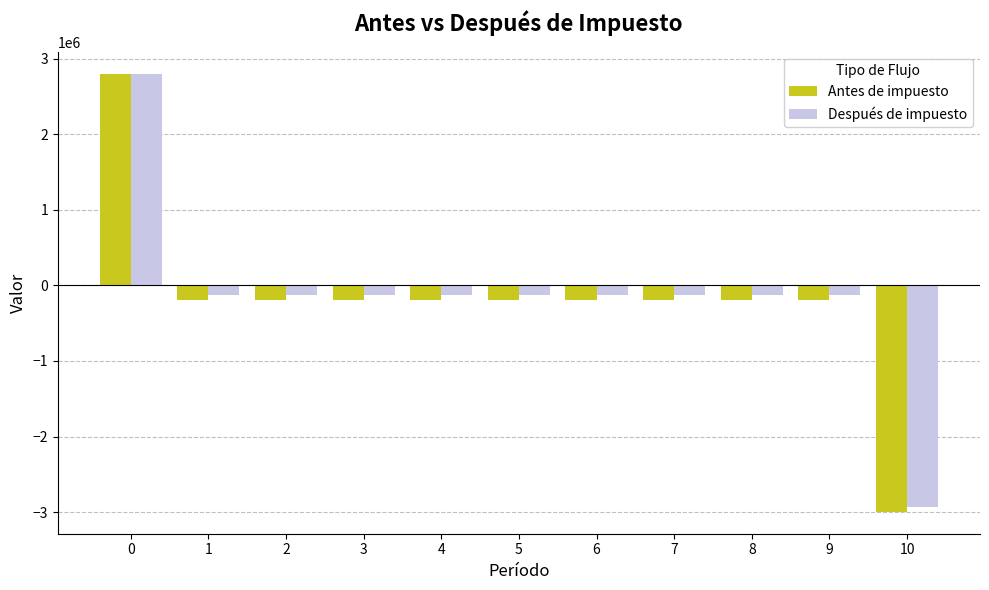

What is the sum of the Después de impuesto values at 8 and 0?

2668680